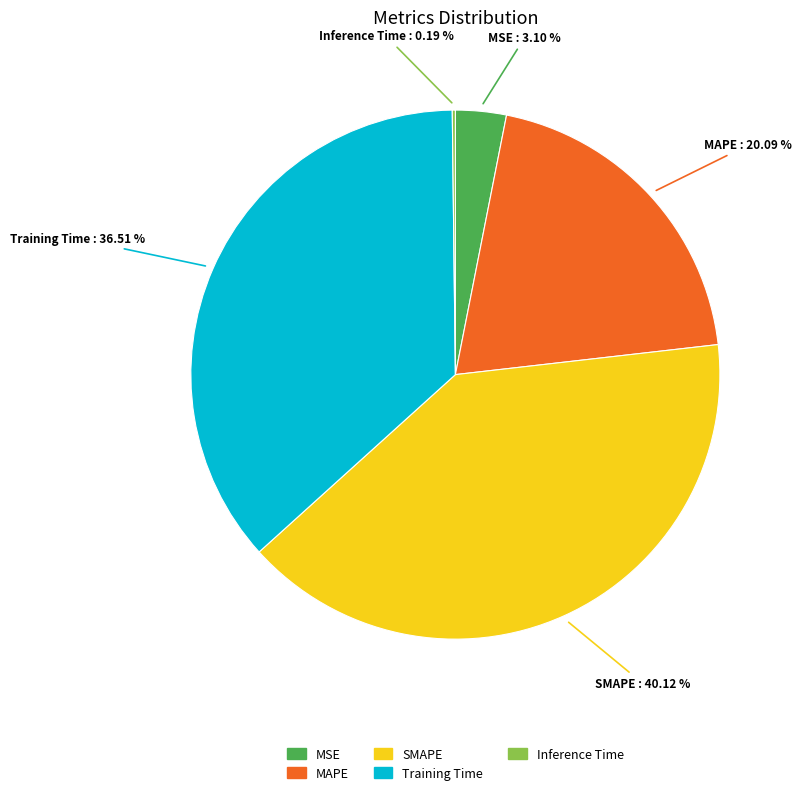

Does SMAPE account for over 50% of the chart?

No